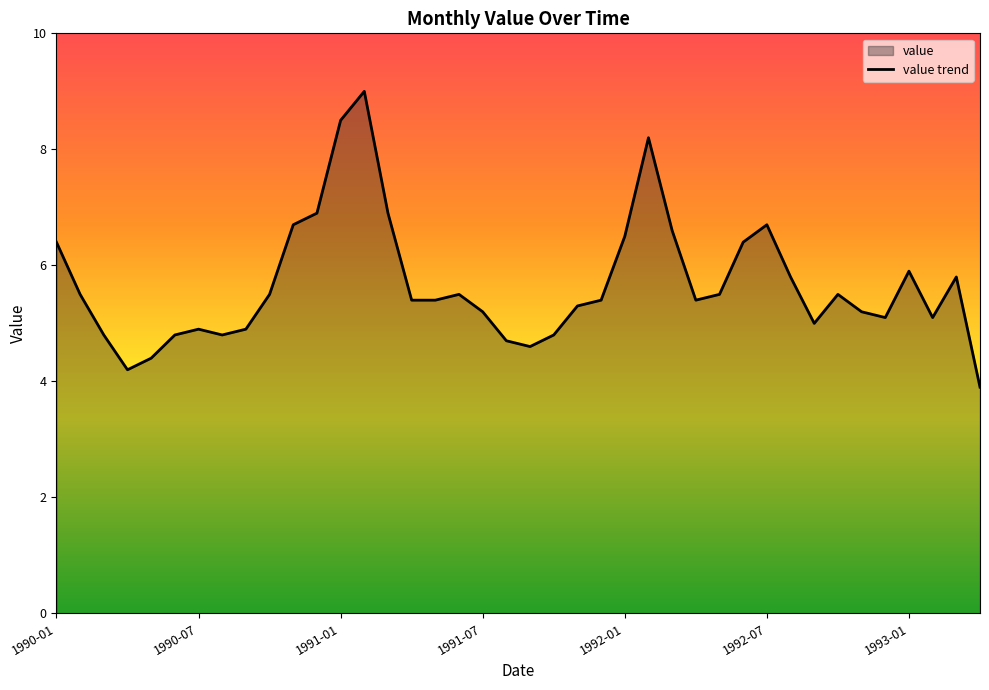

Reading right to left, extract all data points from this chart.

3.9	5.8	5.1	5.9	5.1	5.2	5.5	5.0	5.8	6.7	6.4	5.5	5.4	6.6	8.2	6.5	5.4	5.3	4.8	4.6	4.7	5.2	5.5	5.4	5.4	6.9	9.0	8.5	6.9	6.7	5.5	4.9	4.8	4.9	4.8	4.4	4.2	4.8	5.5	6.4